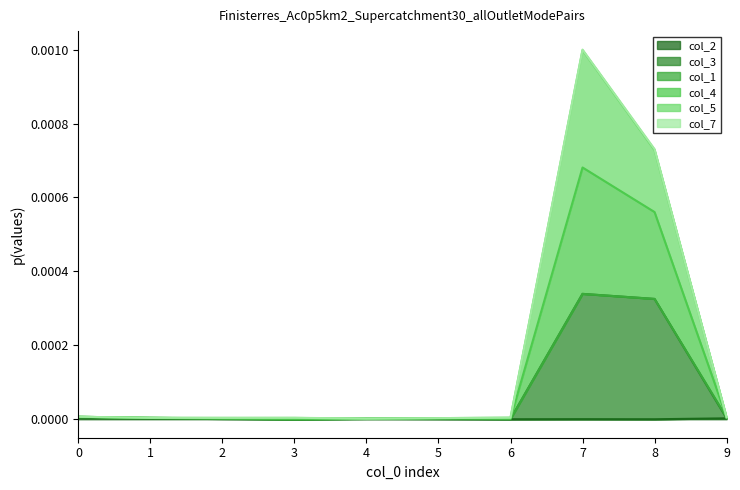

True or false: col_4 has more than 1 points higher than both neighbors.

False